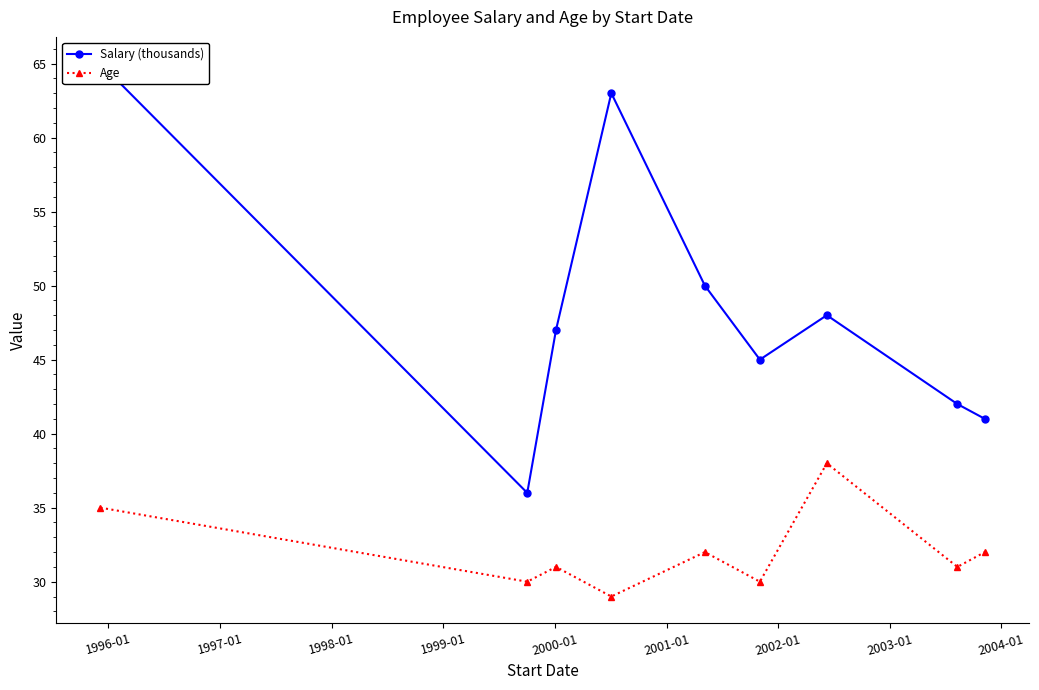

In Age, how many points are higher than both neighbors (excluding endpoints)?

3